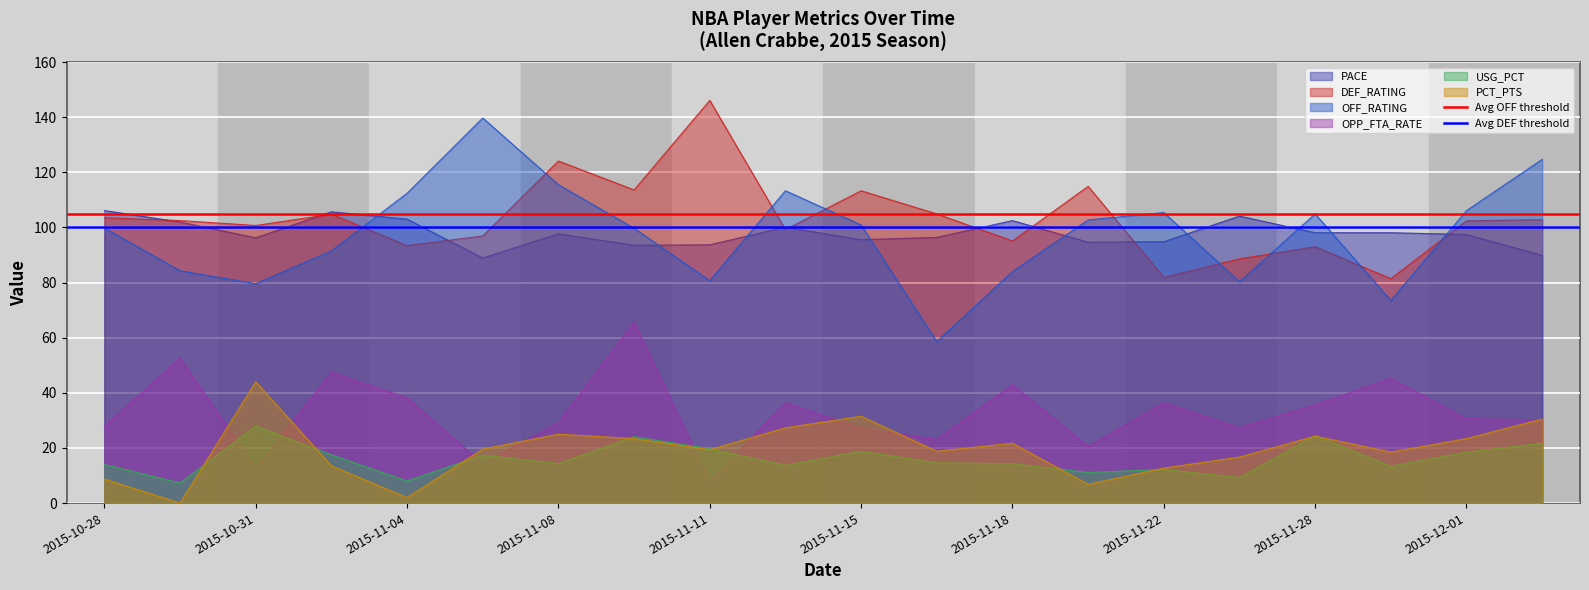

The value of USG_PCT at 2015-11-28 is 24.5. True or false?

True